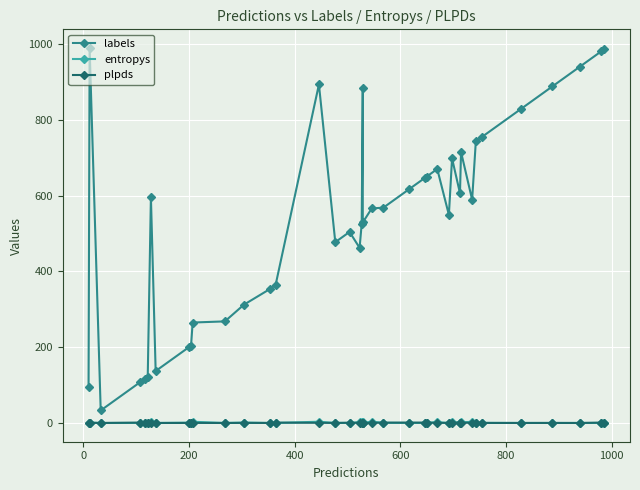

Which series has the largest total across all categories?

labels